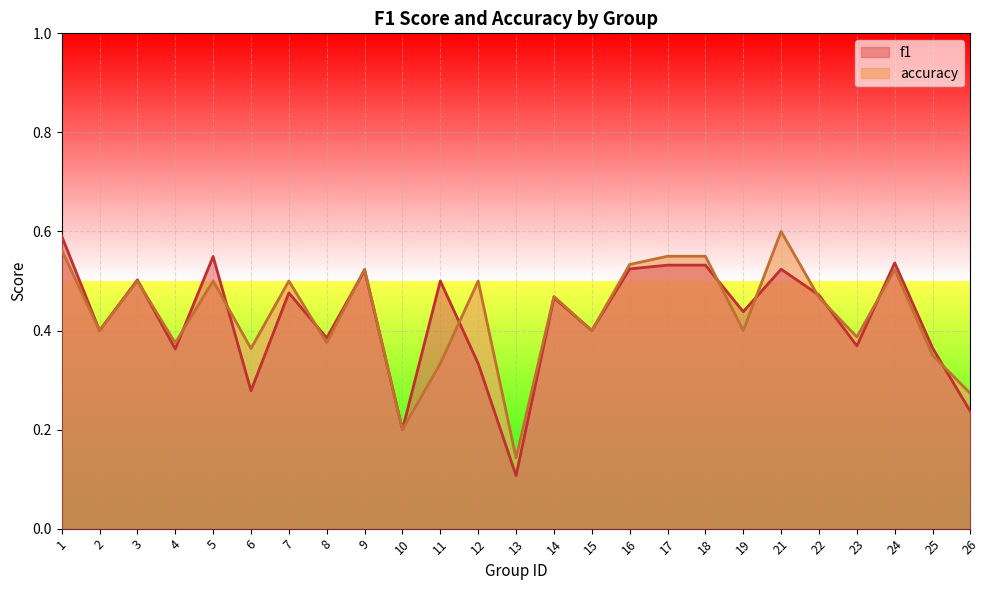

What is the total value across all series at 15?

0.8